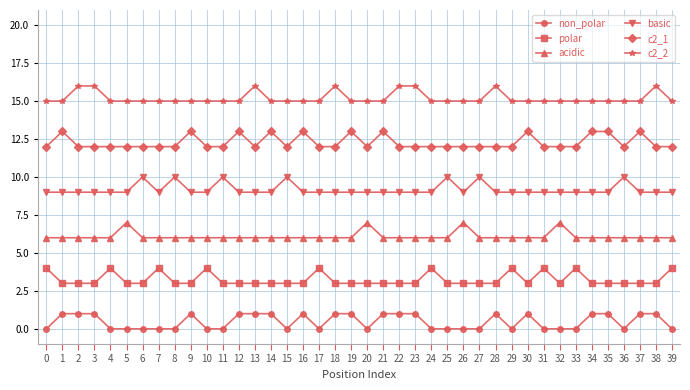

What are all the series names shown in the legend?

non_polar, polar, acidic, basic, c2_1, c2_2